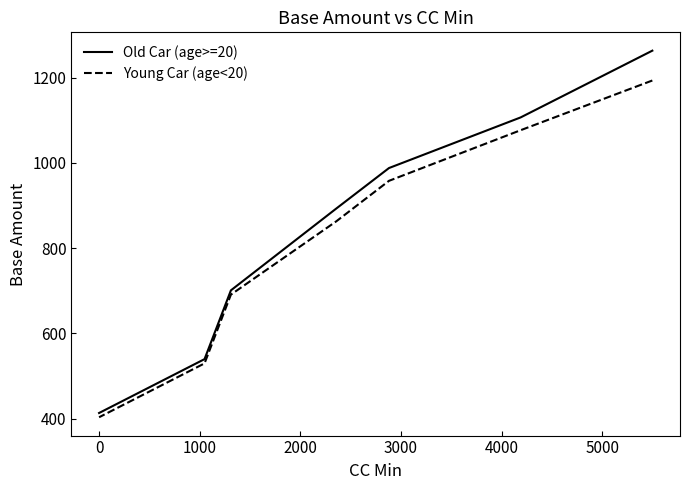

List the series in order of their peak value, lowest first.

Young Car (age<20), Old Car (age>=20)